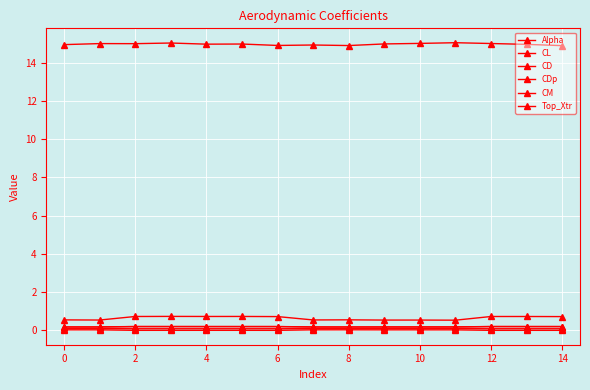

How many series are shown in this chart?

6